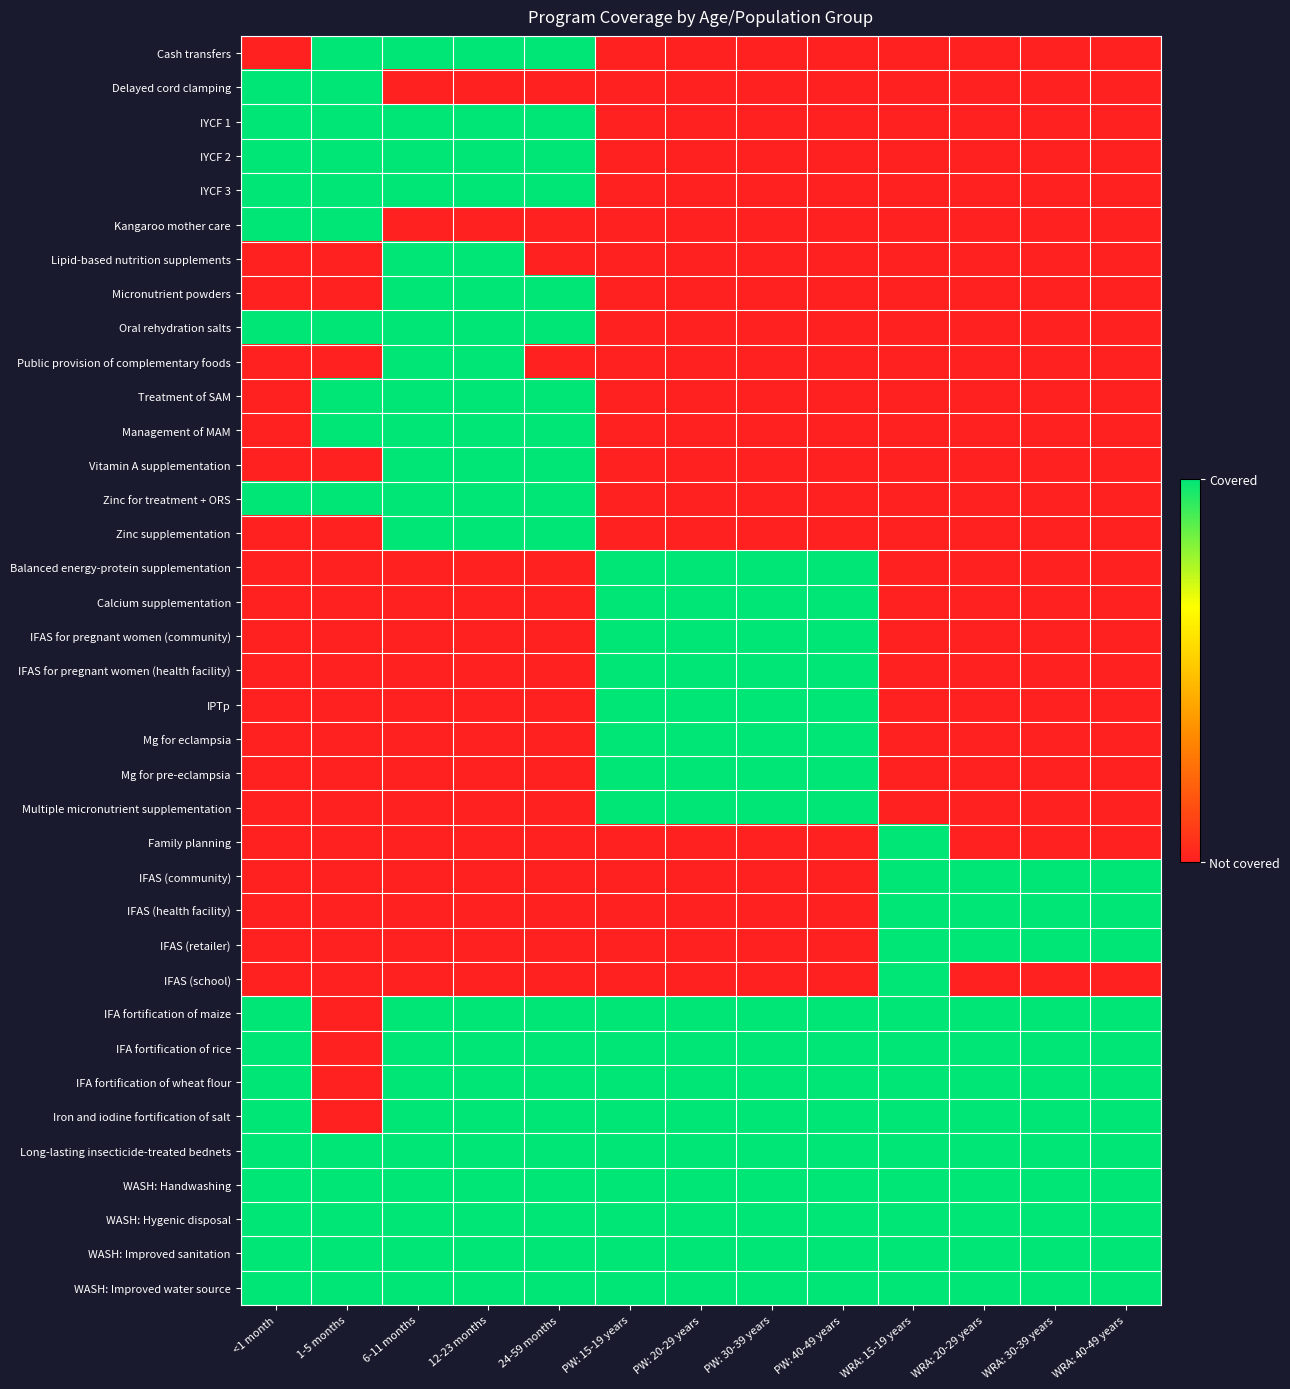

At PW: 40-49 years, list the series in order from smallest to largest.

Cash transfers, Delayed cord clamping, IYCF 1, IYCF 2, IYCF 3, Kangaroo mother care, Lipid-based nutrition supplements, Micronutrient powders, Oral rehydration salts, Public provision of complementary foods, Treatment of SAM, Management of MAM, Vitamin A supplementation, Zinc for treatment + ORS, Zinc supplementation, Family planning, IFAS (community), IFAS (health facility), IFAS (retailer), IFAS (school), Balanced energy-protein supplementation, Calcium supplementation, IFAS for pregnant women (community), IFAS for pregnant women (health facility), IPTp, Mg for eclampsia, Mg for pre-eclampsia, Multiple micronutrient supplementation, IFA fortification of maize, IFA fortification of rice, IFA fortification of wheat flour, Iron and iodine fortification of salt, Long-lasting insecticide-treated bednets, WASH: Handwashing, WASH: Hygenic disposal, WASH: Improved sanitation, WASH: Improved water source